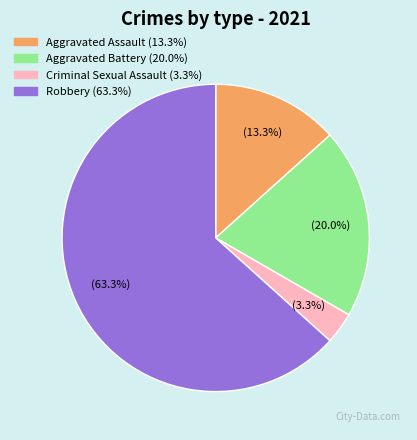

What is the ratio of the value at Aggravated Assault to the value at Aggravated Battery?

0.7